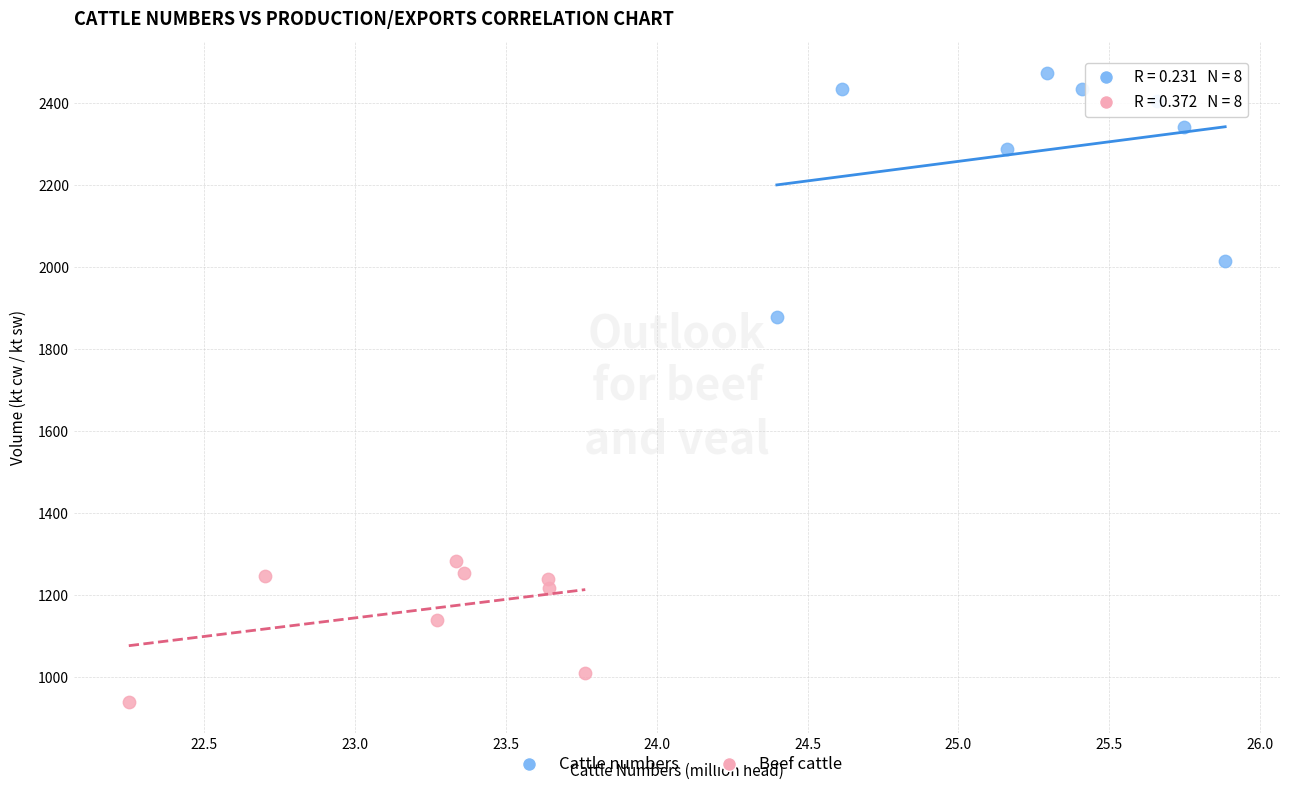

Which series reaches the minimum Y coordinate?

Beef cattle